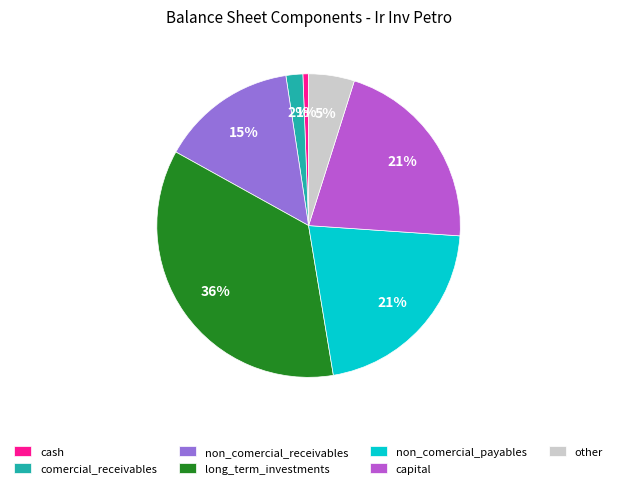

Which category has the smallest portion of the pie?

cash